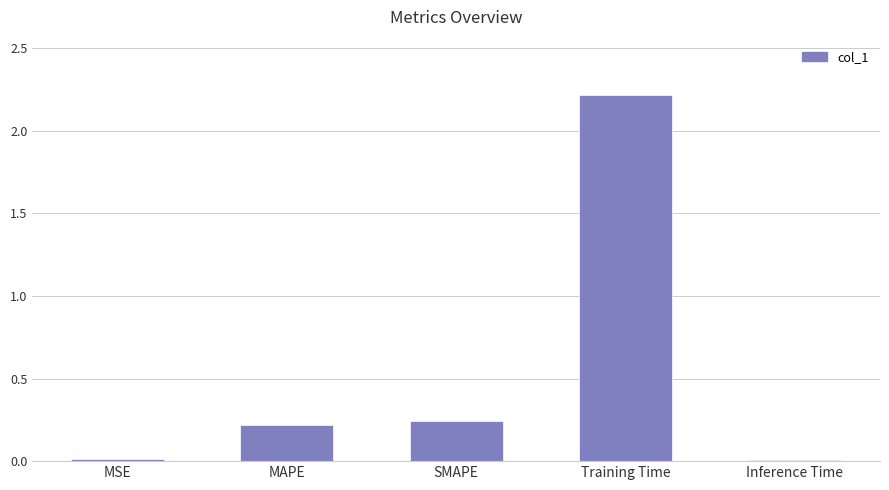

Which has a higher value, SMAPE or Inference Time?

SMAPE